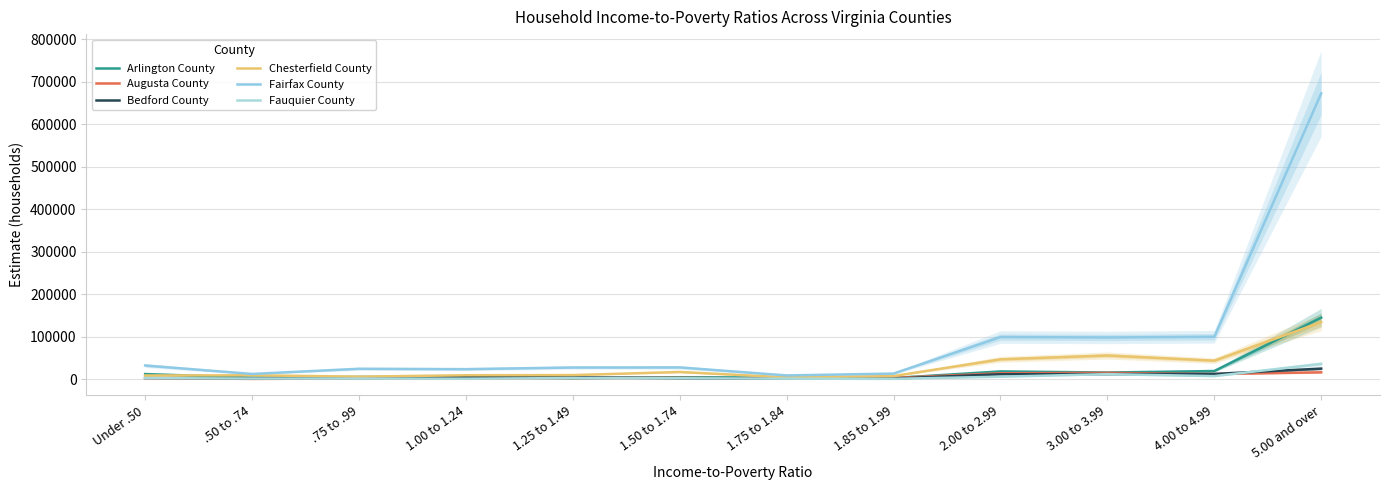

What is the value of the Fairfax County point at the 8th from the left?

12897